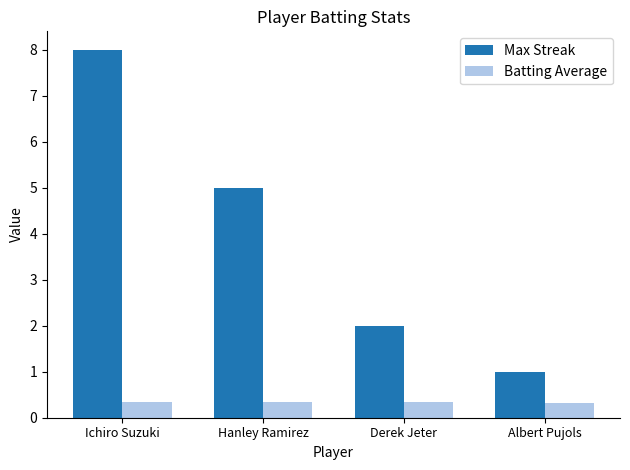

At which category is the sum across all series the highest?

Ichiro Suzuki